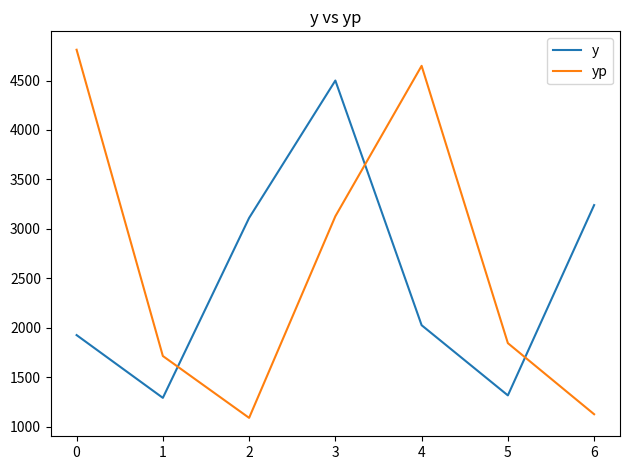

What is the lowest value of the y series?

1290.0